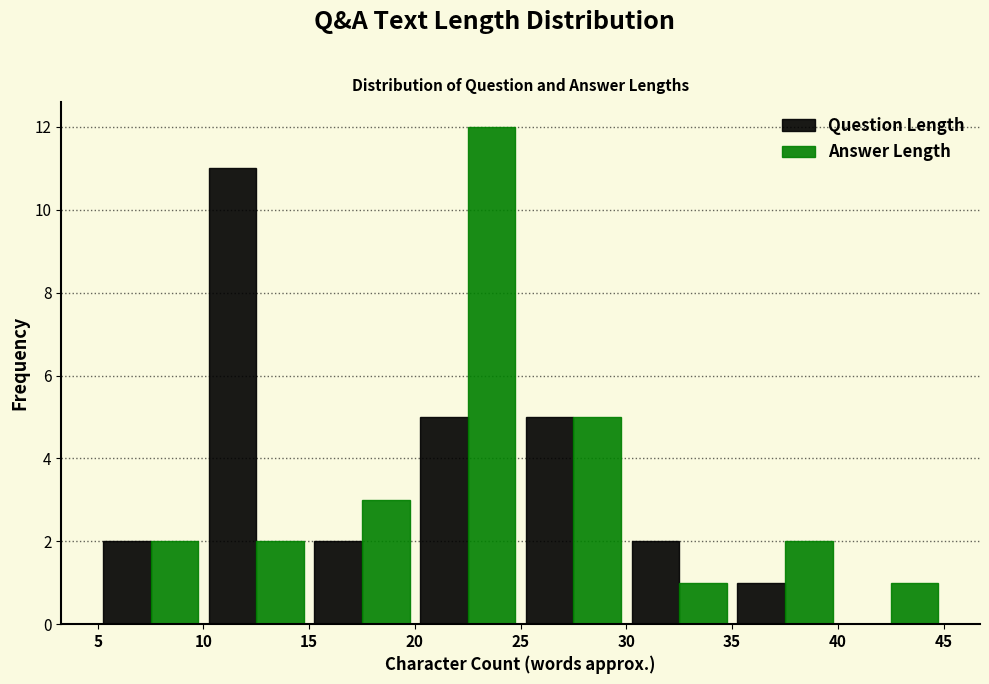

In the Question Length series, which range on the x-axis has the tallest bar?

10 to 15